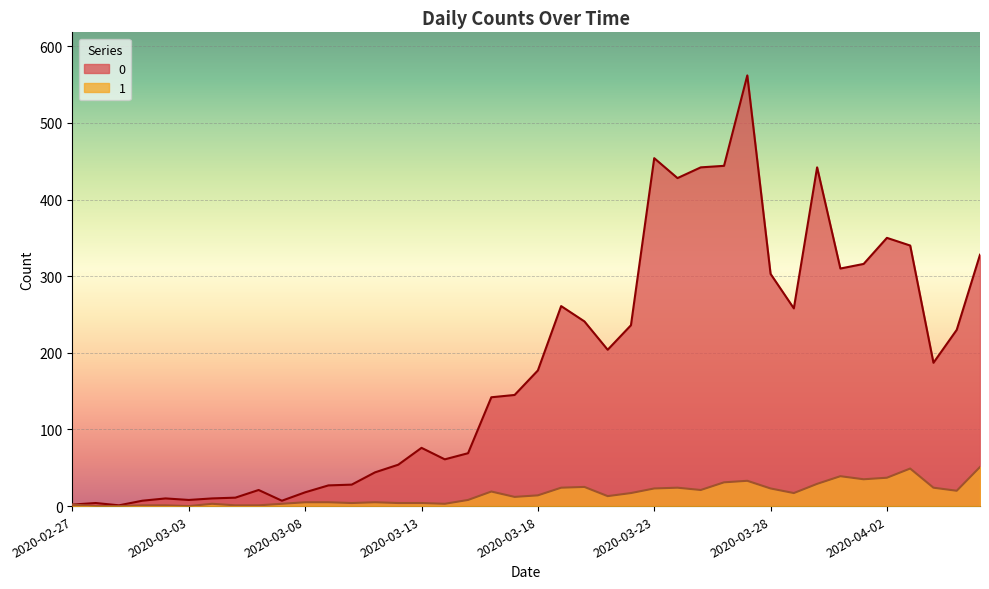

Which has a higher value, 2020-03-26 or 2020-03-22?

2020-03-26